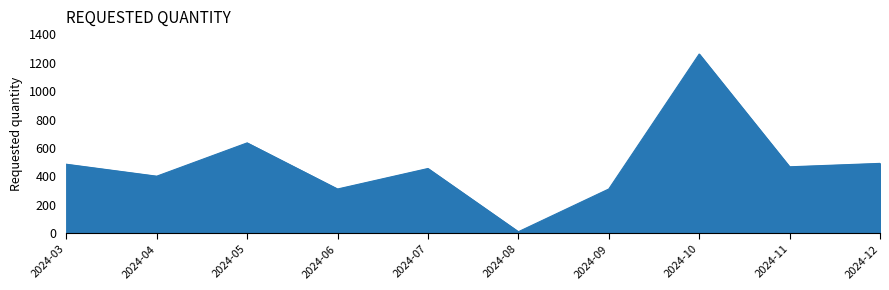

What is the change in value from 2024-05 to 2024-09?

-324